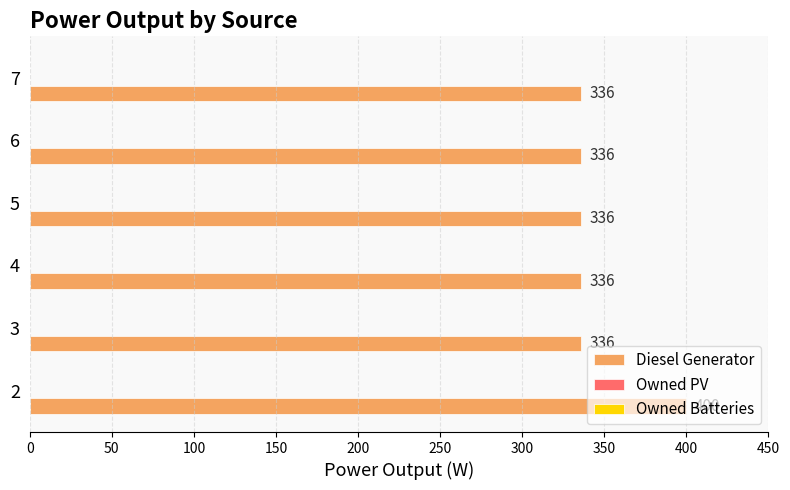

How many series are shown in this chart?

1